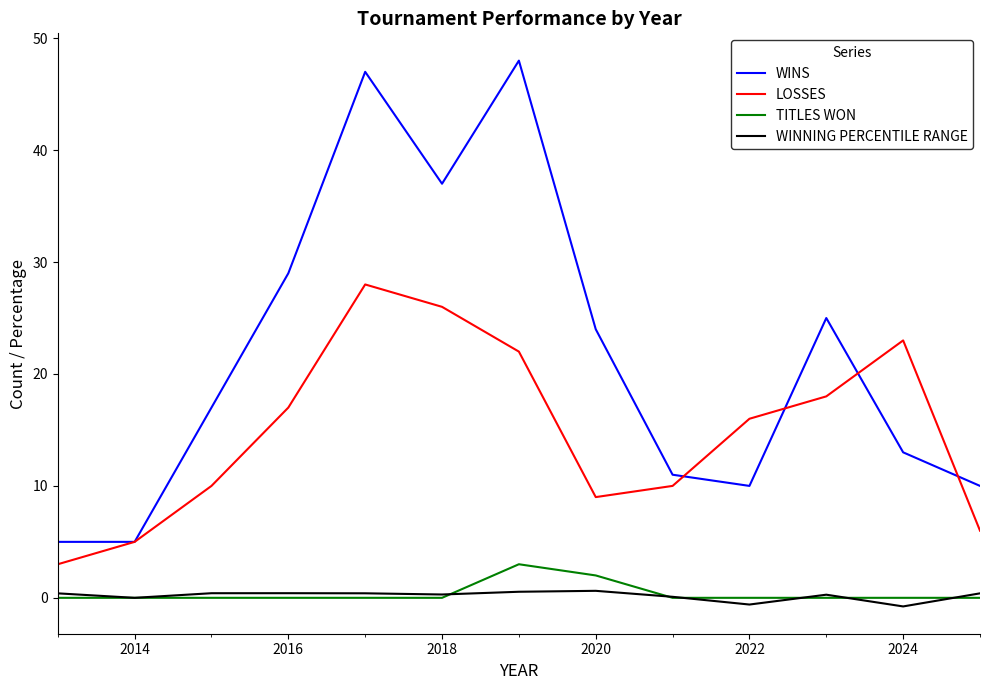

Which series has the largest total across all categories?

WINS